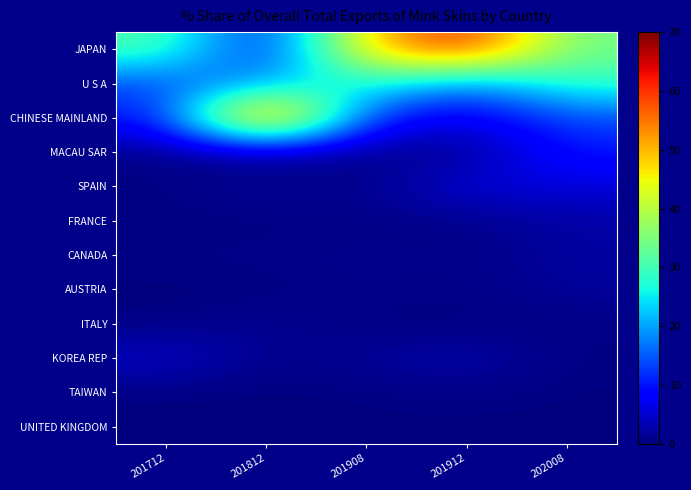

Reading left to right, what are all the values shown in this chart?

JAPAN: 201712=31.6	201812=7.6	201908=49.3	201912=62.5	202008=33.8
U S A: 201712=13.4	201812=19.5	201908=27.9	201912=16.1	202008=29.0
CHINESE MAINLAND: 201712=9.6	201812=66.4	201908=10.6	201912=5.8	202008=13.6
MACAU SAR: 201712=0.5	201812=0.3	201908=0.6	201912=0.9	202008=10.3
SPAIN: 201712=0.4	201812=2.3	201908=0.7	201912=6.3	202008=5.5
FRANCE: 201712=0.2	201812=0.2	201908=0.7	201912=0.5	202008=2.4
CANADA: 201712=0.8	201812=0.7	201908=1.1	201912=0.7	202008=2.2
AUSTRIA: 201712=0.0	201812=0.1	201908=1.0	201912=0.5	202008=1.8
ITALY: 201712=0.2	201812=1.6	201908=0.1	201912=0.1	202008=0.6
KOREA REP: 201712=4.8	201812=0.8	201908=1.8	201912=3.2	202008=0.4
TAIWAN: 201712=0.1	201812=0.1	201908=0.2	201912=0.6	202008=0.2
UNITED KINGDOM: 201712=0.1	201812=0.0	201908=0.3	201912=0.1	202008=0.2